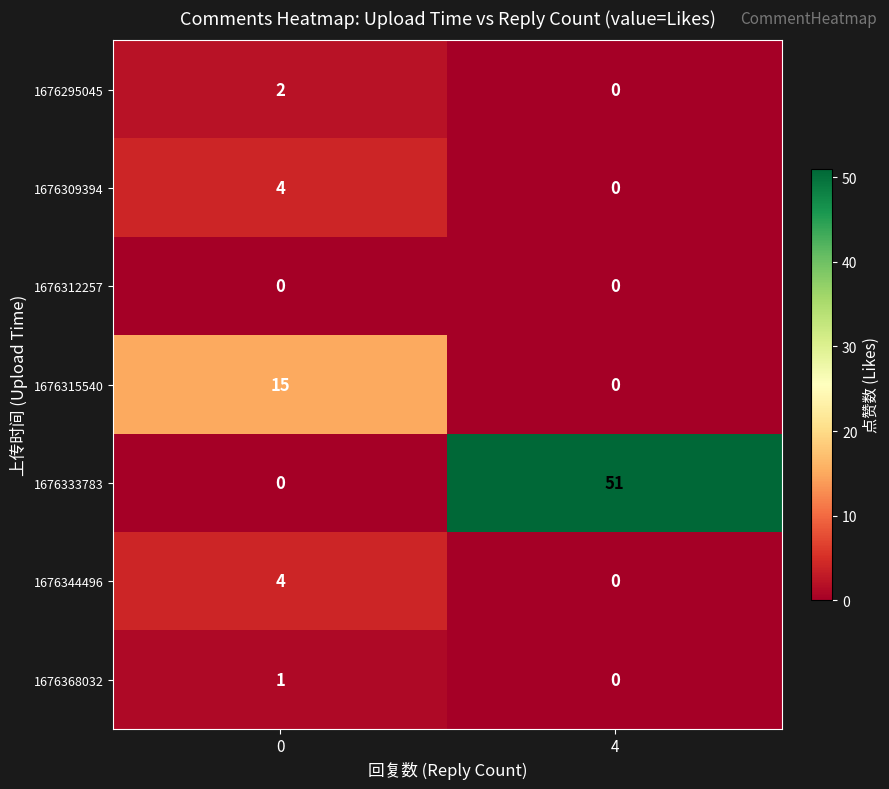

Between 0 and 4, which series saw the biggest shift?

1676333783